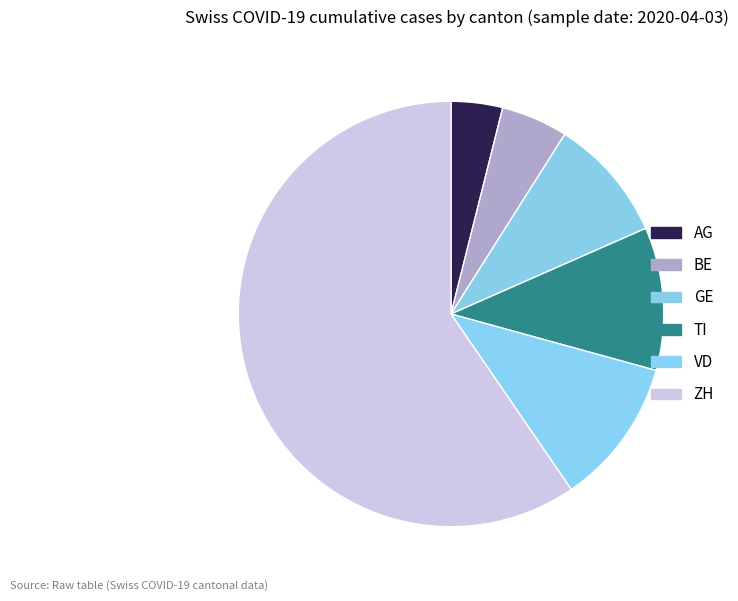

To the nearest percent, what portion does TI represent?

11%